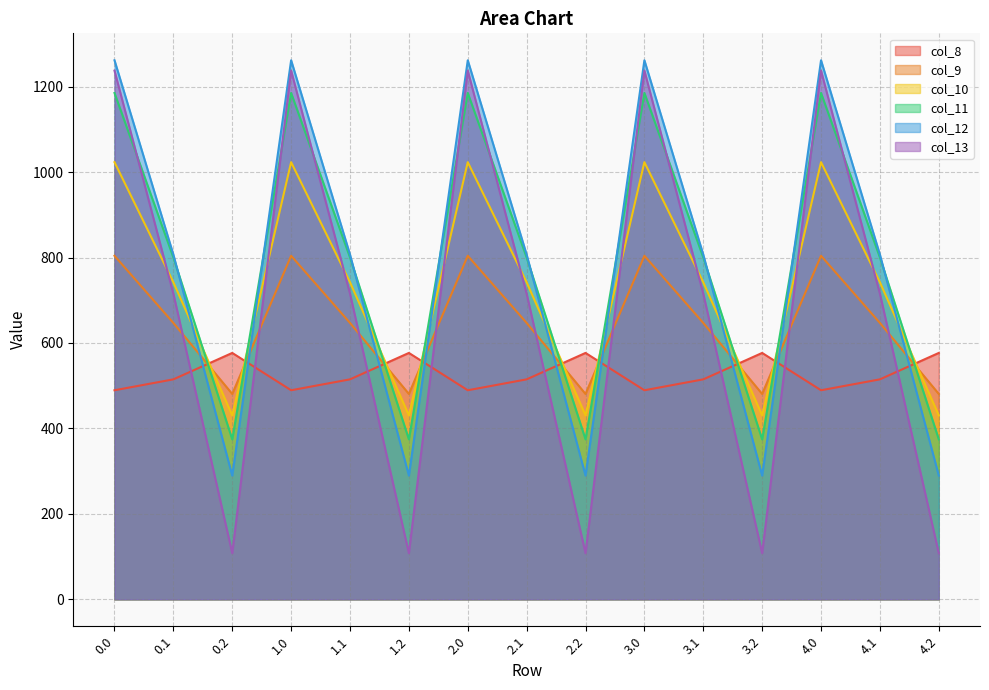

What is the label of the 10th point from the left?

3.0